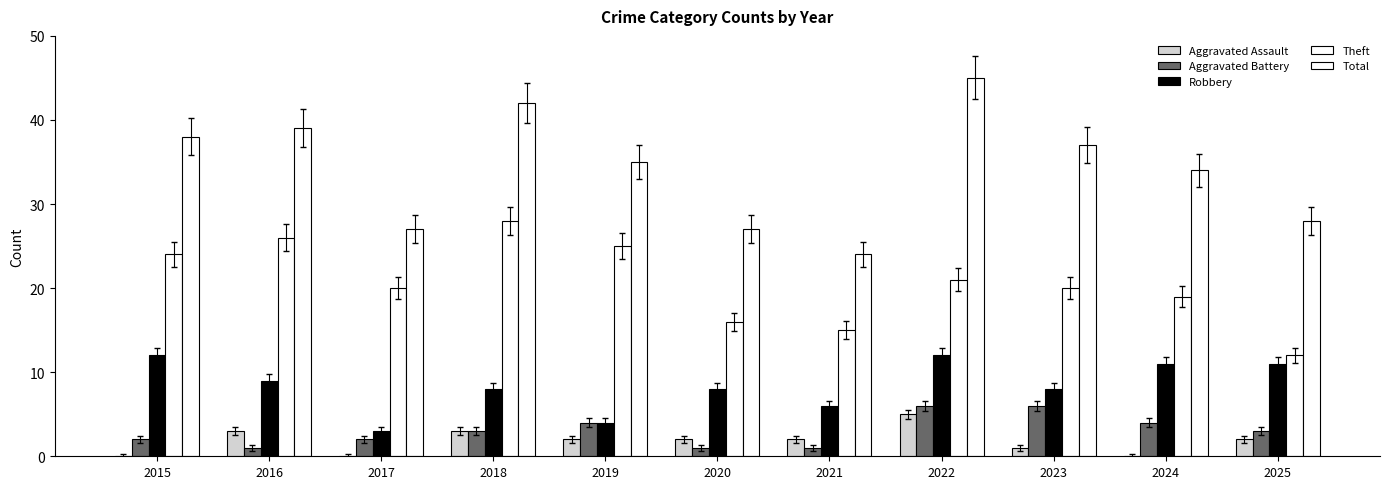

Count the number of categories in the chart.

11